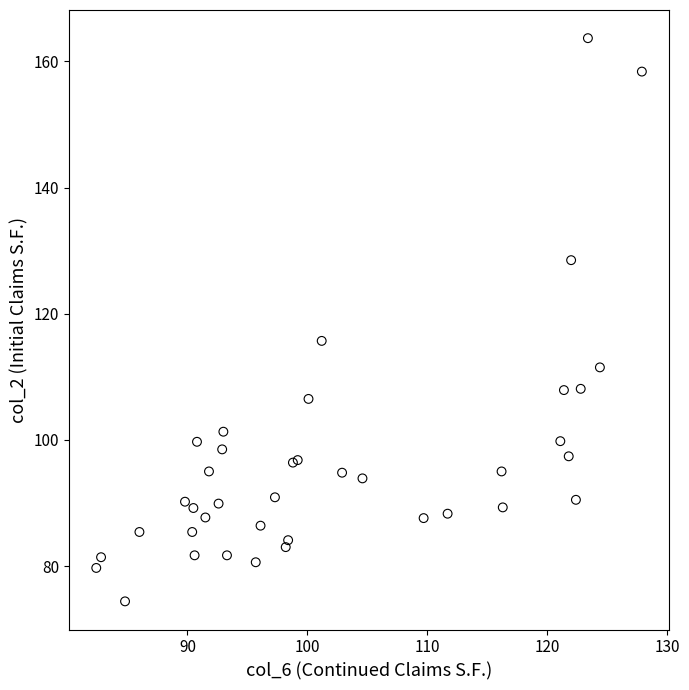

What Y value in the scatter plot is closest to 119?

115.7